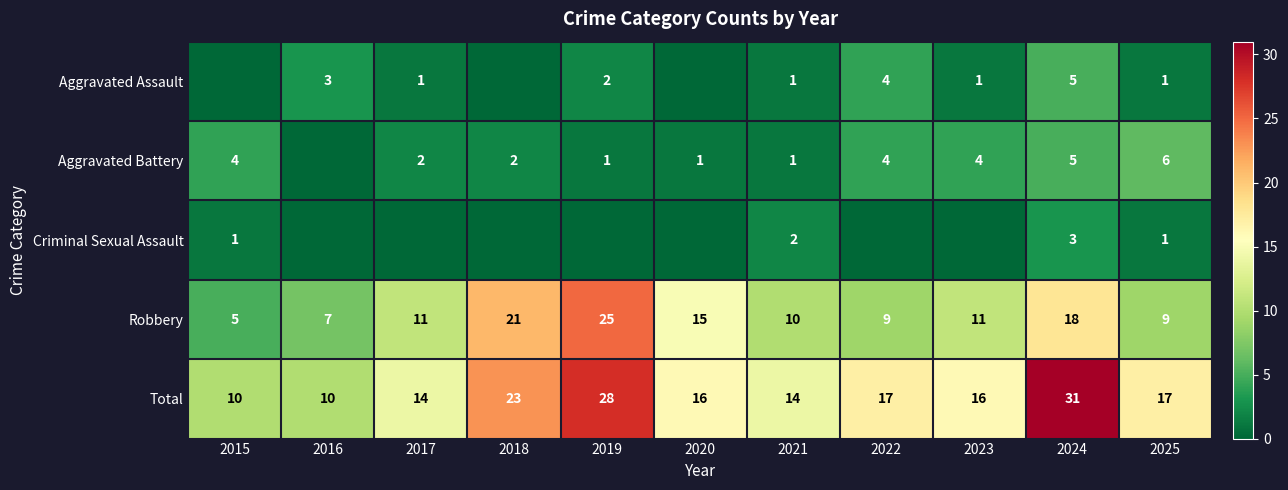

Read the Total value at 2016, to the nearest 5.

10